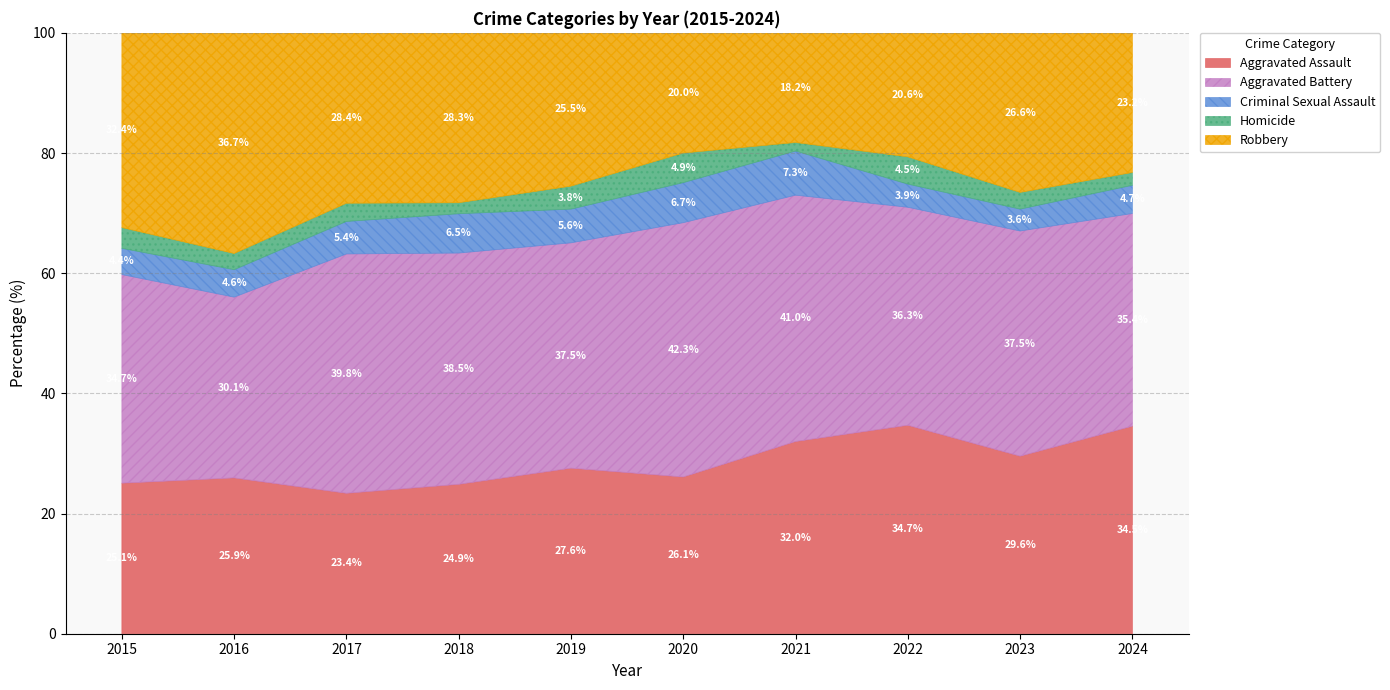

Read the Aggravated Assault value at 2022.

34.7